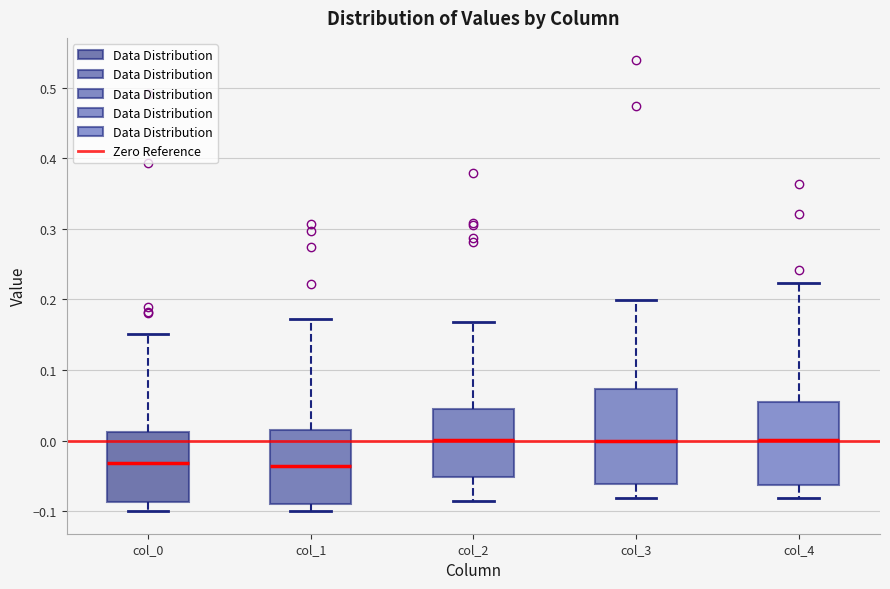

Reading left to right, transcribe this box plot: for each box, give where its median line is, the range the box spans, and where its two whiskers end, as read against the y-axis. The values are not printed on the chart, so give them approximately, as read against the axis.

col_0: median -0.03, box -0.09 to 0.01, whiskers -0.10 to 0.15
col_1: median -0.04, box -0.09 to 0.01, whiskers -0.10 to 0.17
col_2: median 0.00, box -0.05 to 0.04, whiskers -0.09 to 0.17
col_3: median 0.00, box -0.06 to 0.07, whiskers -0.08 to 0.20
col_4: median 0.00, box -0.06 to 0.05, whiskers -0.08 to 0.22